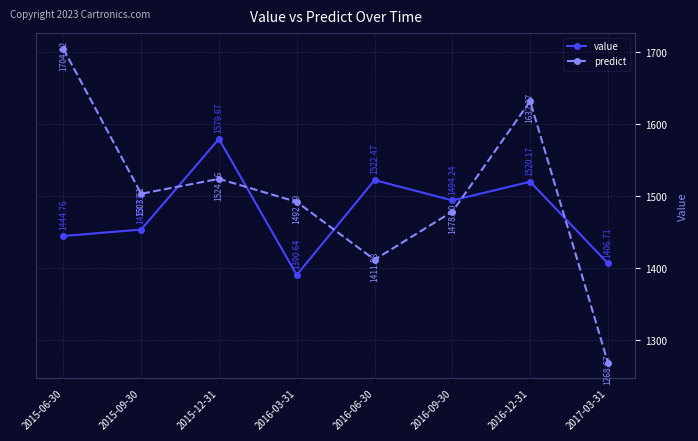

What is the total value across all series at 2017-03-31?

2675.4